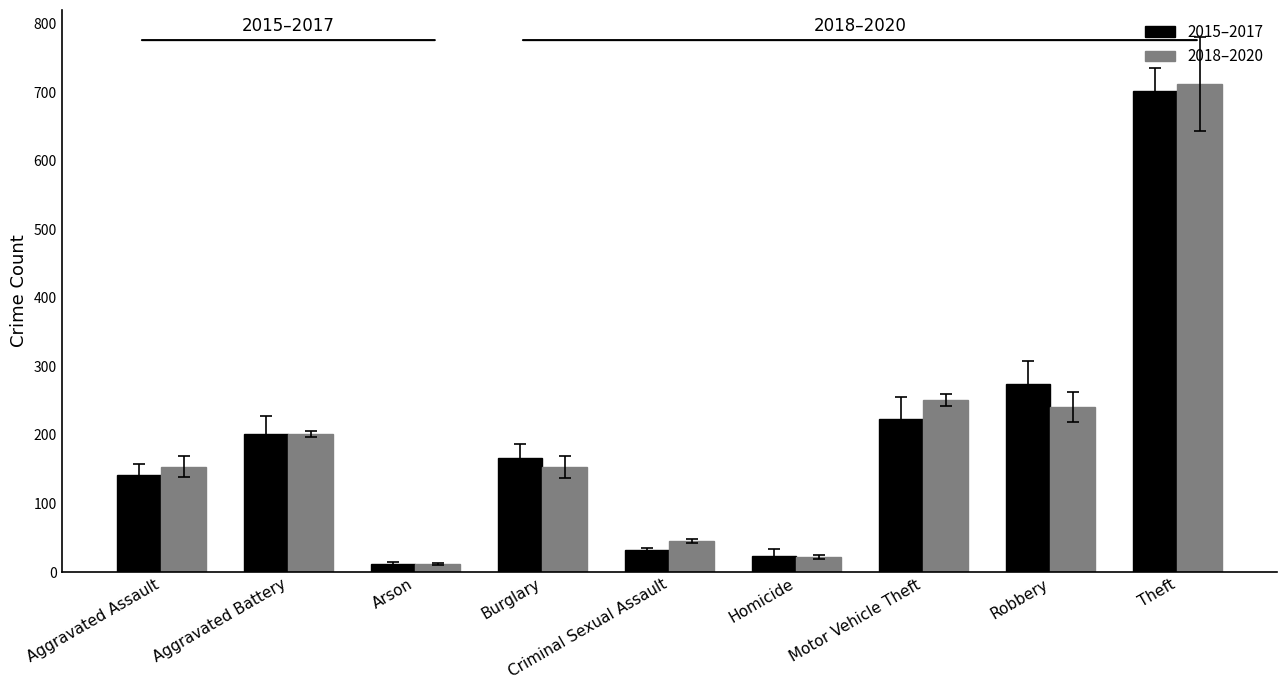

What is the difference between the highest and lowest values at Robbery?

34.0